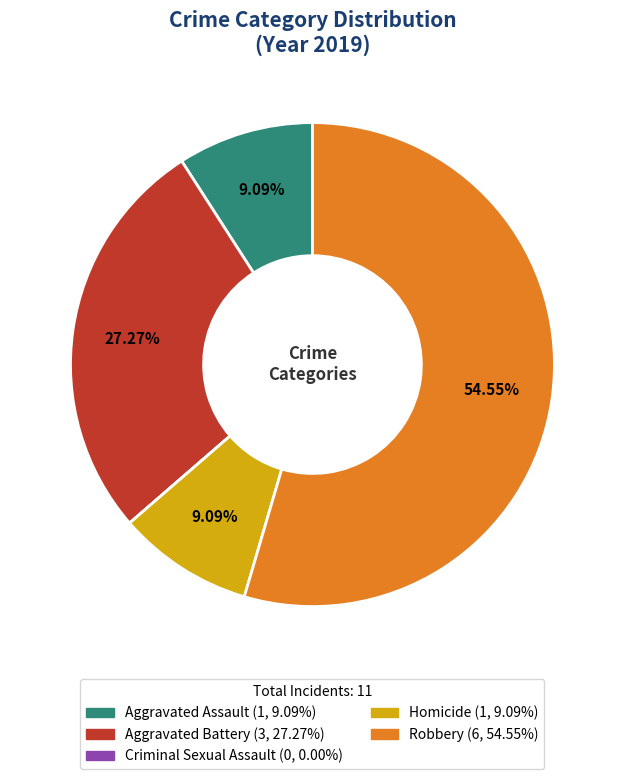

Is there any slice that represents more than half of the pie?

Yes